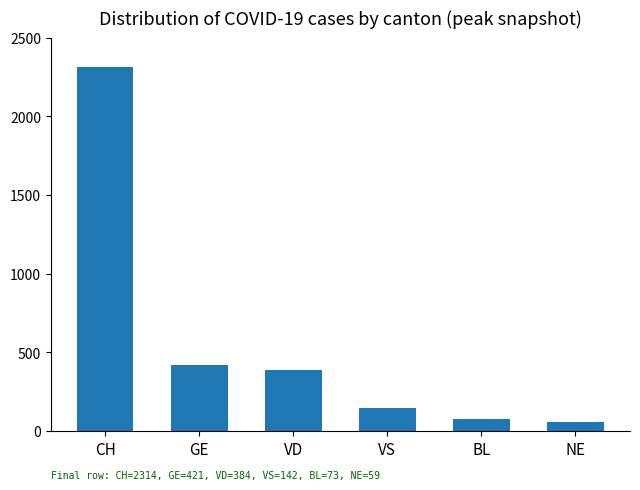

Where does the data first go above 384?

CH